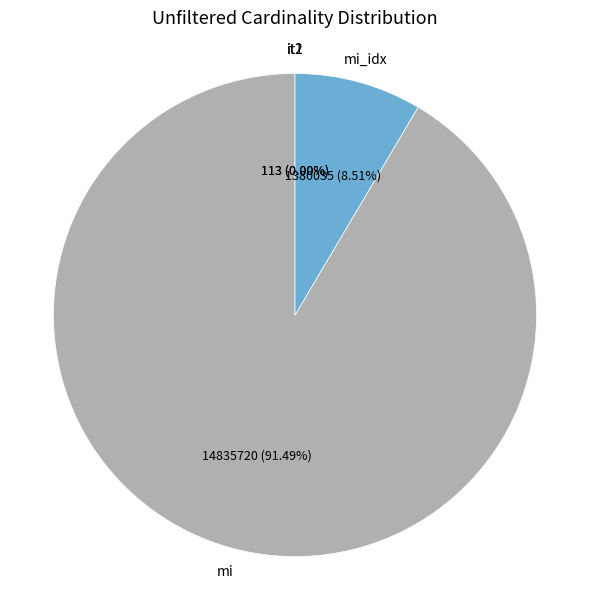

To the nearest percent, what is the average slice percentage?

25%